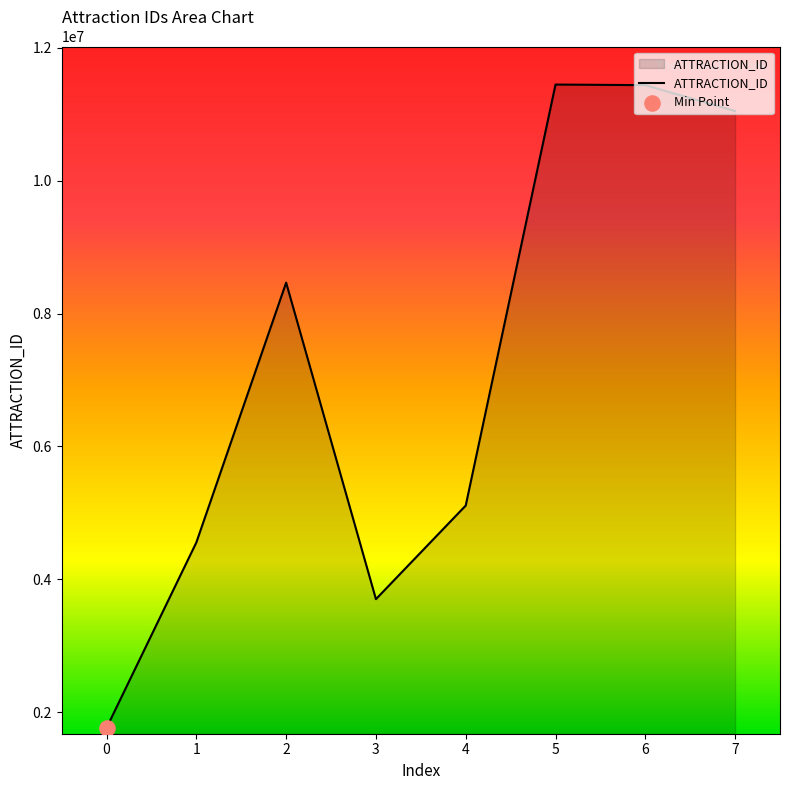

What is the change in value from 2 to 7?

+2581624